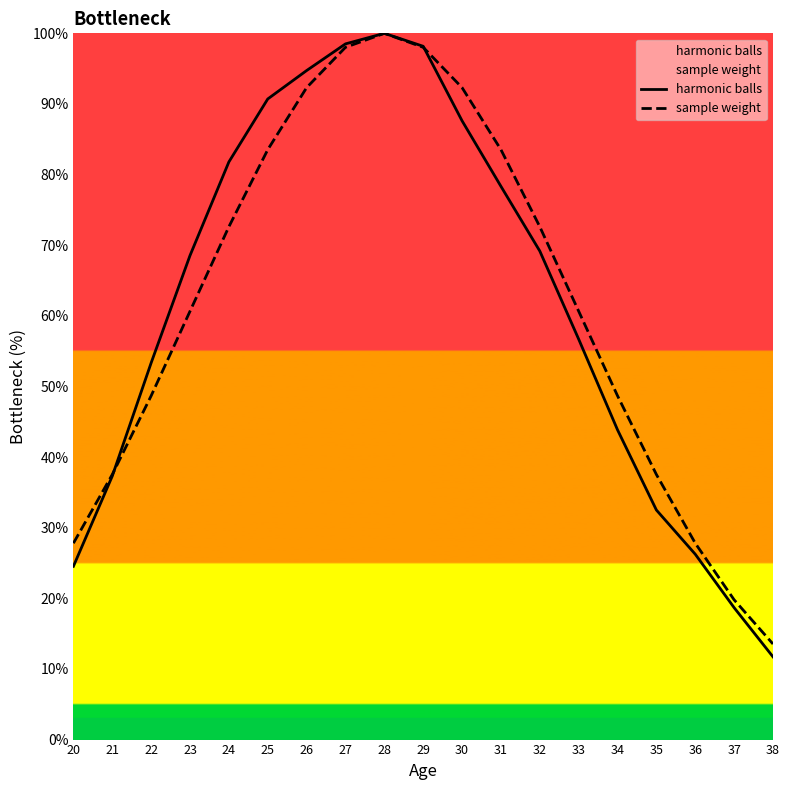

What is the smallest value displayed?

11.7